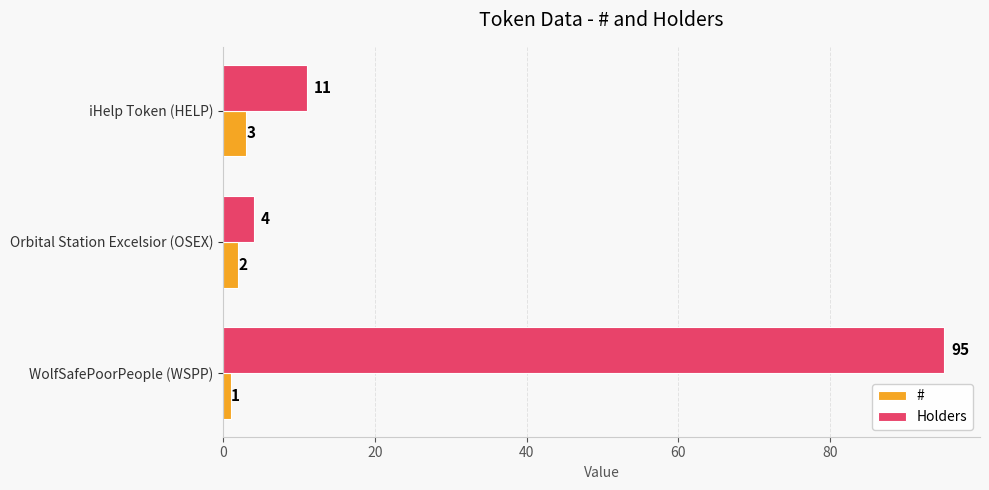

Count the # values in the range 1 to 3.

3